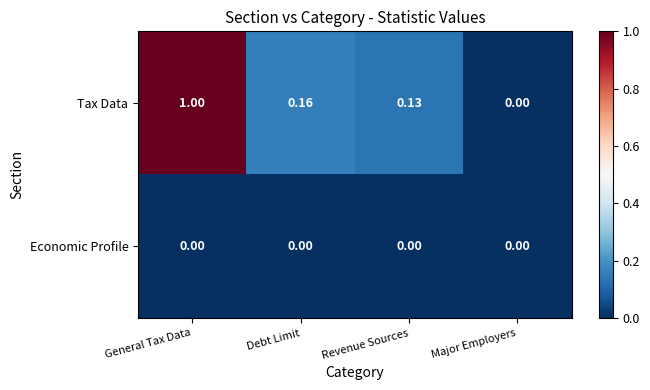

Where is Tax Data nearest to the value 0?

Major Employers